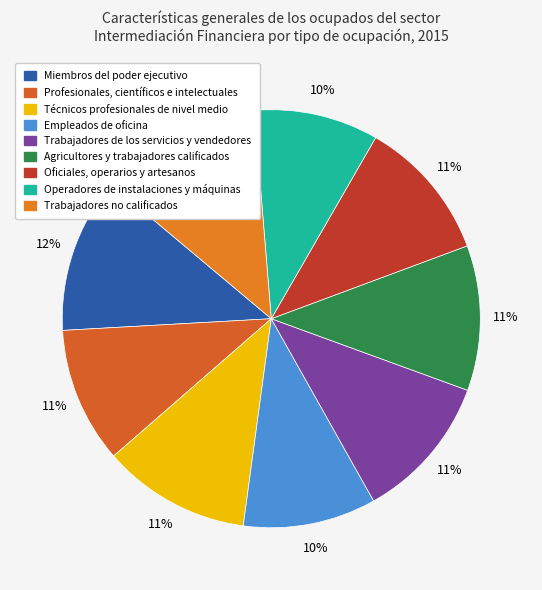

Which slice is the smallest?

Operadores de instalaciones y máquinas